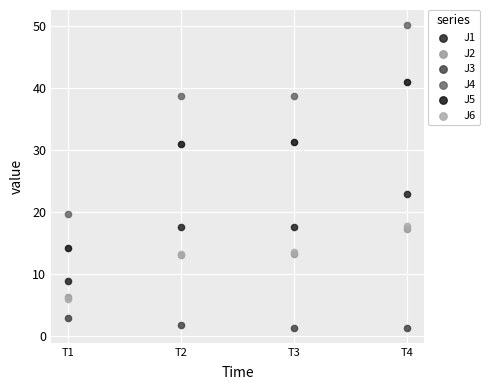

Across all series, what Y value is closest to 25?

22.9